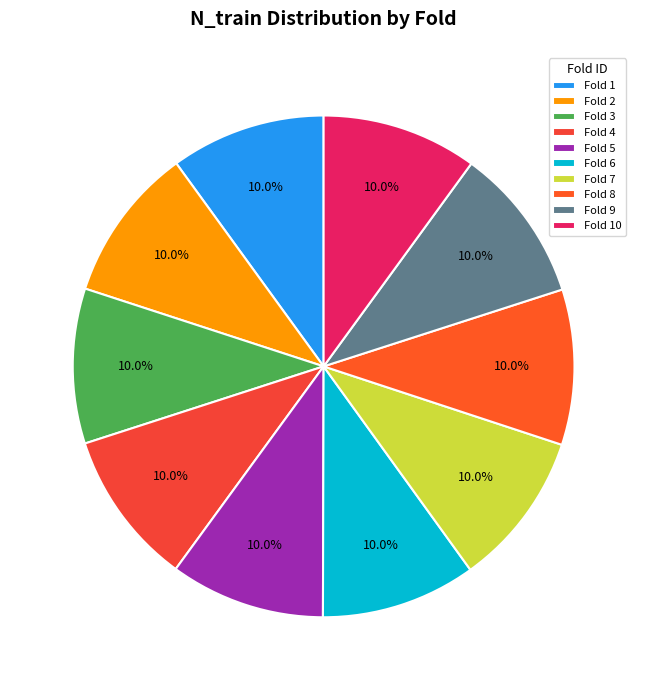

How many slices are in this pie chart?

10